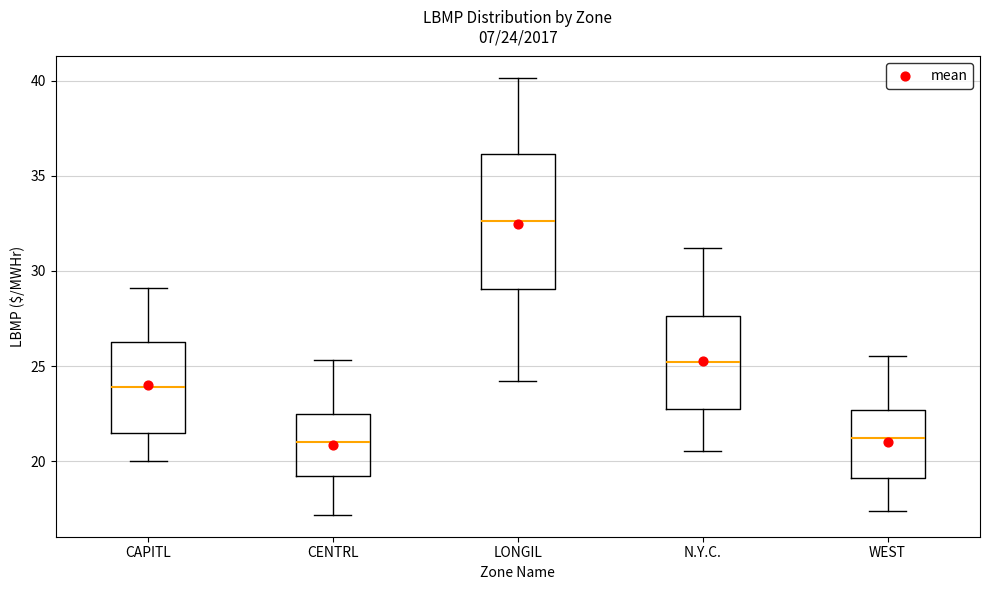

Which box has the highest median line?

LONGIL